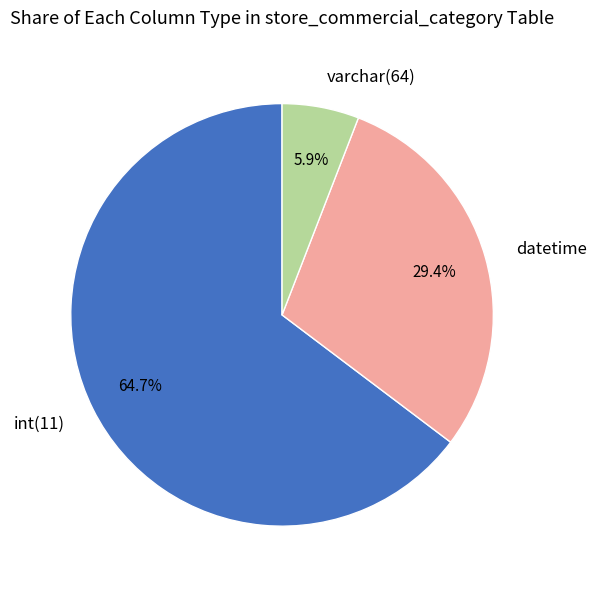

The datetime slice represents 43% of the pie. True or false?

False